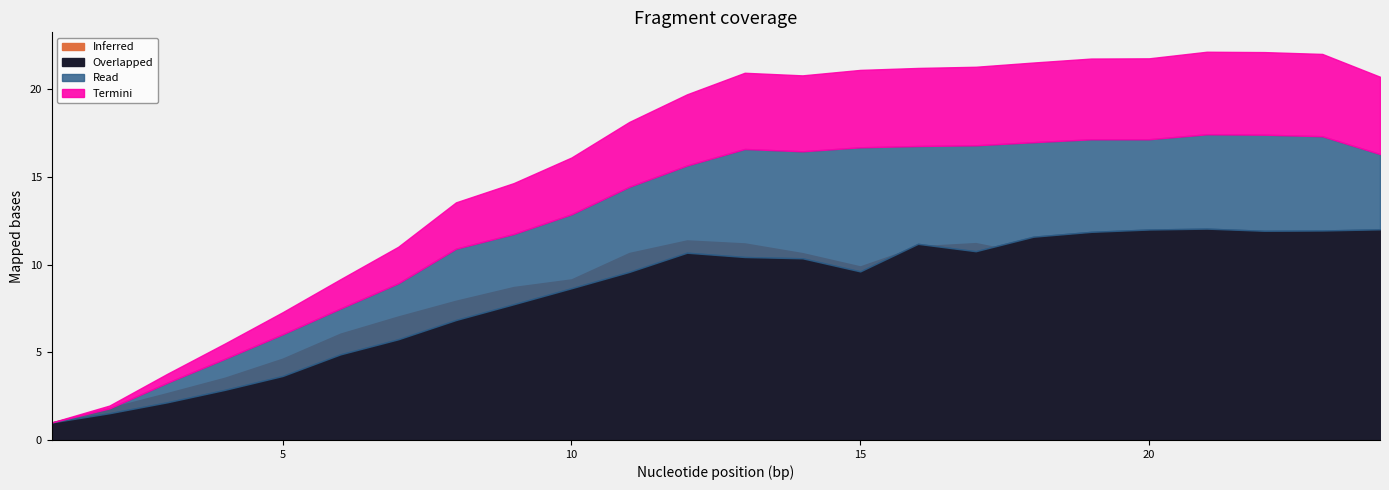

What is the spread (max minus min) of values at 7?

8.2